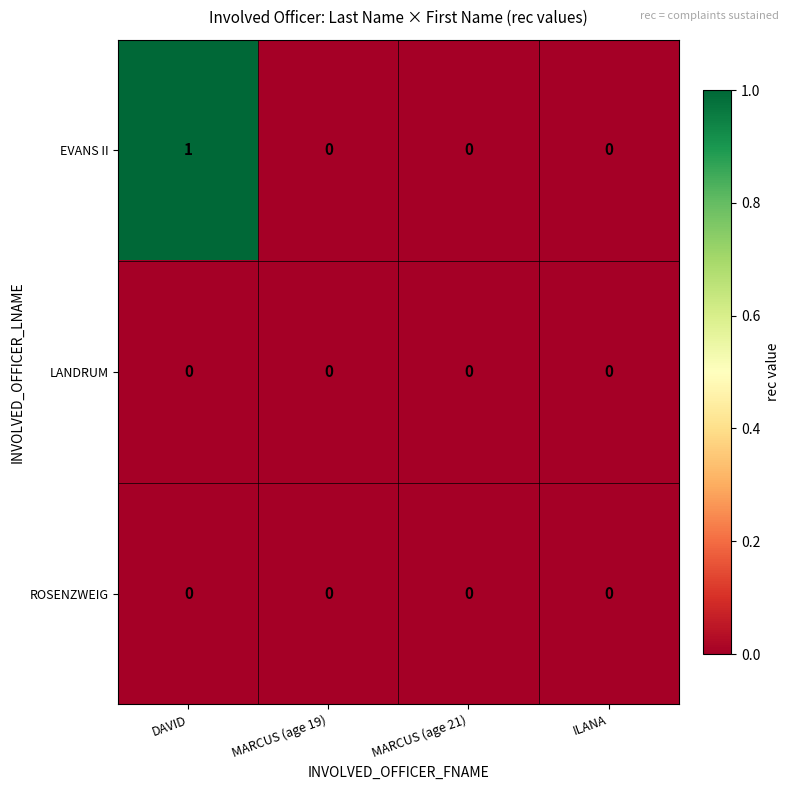

Which category has the highest value across all series?

DAVID